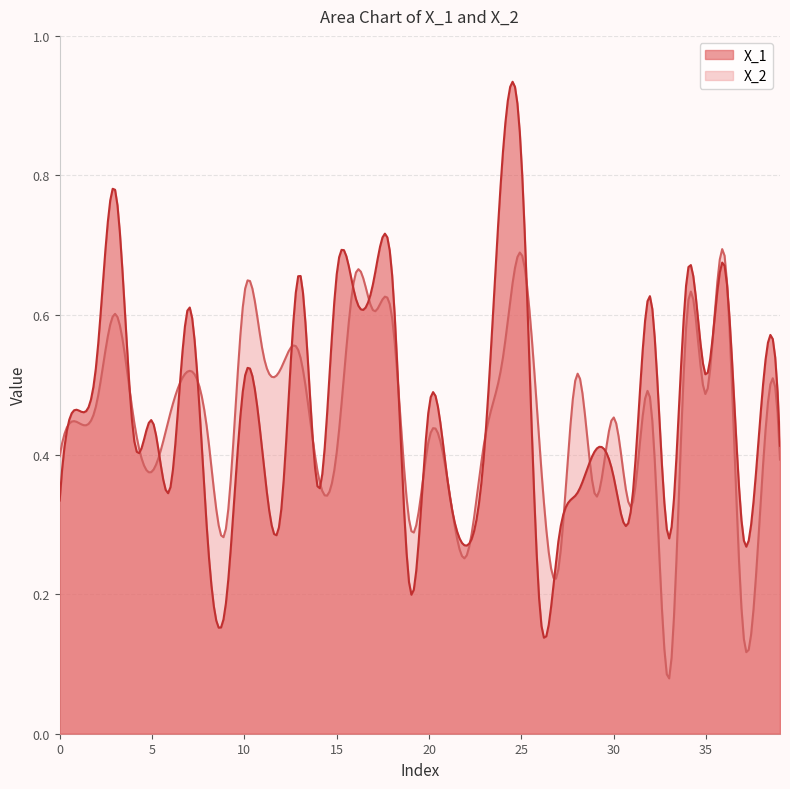

Rank the series by their average value, from highest to lowest.

X_1, X_2